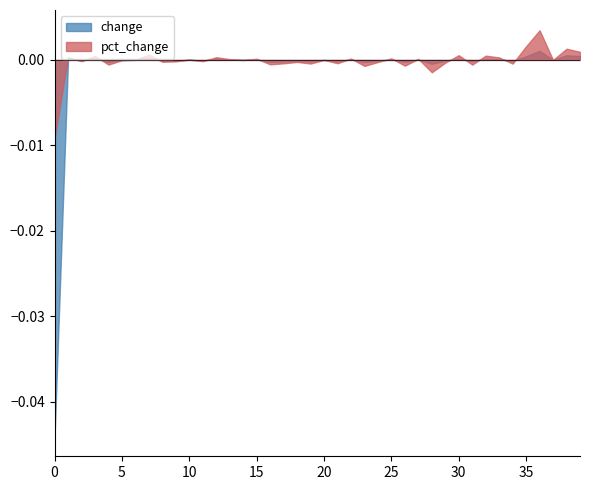

Which series has the largest total across all categories?

pct_change